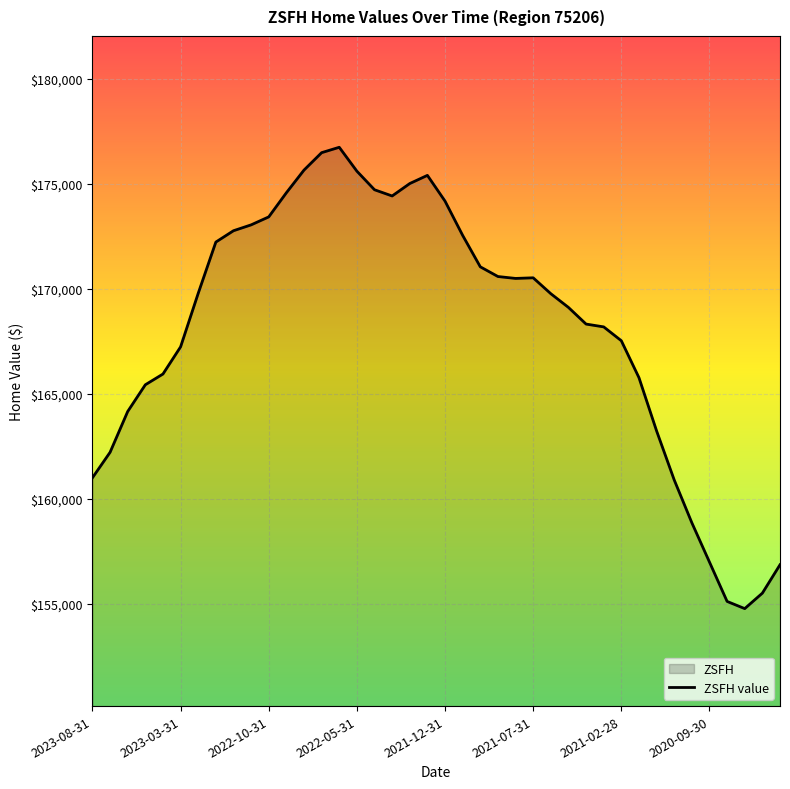

What is the difference between the maximum and minimum values?

21971.2